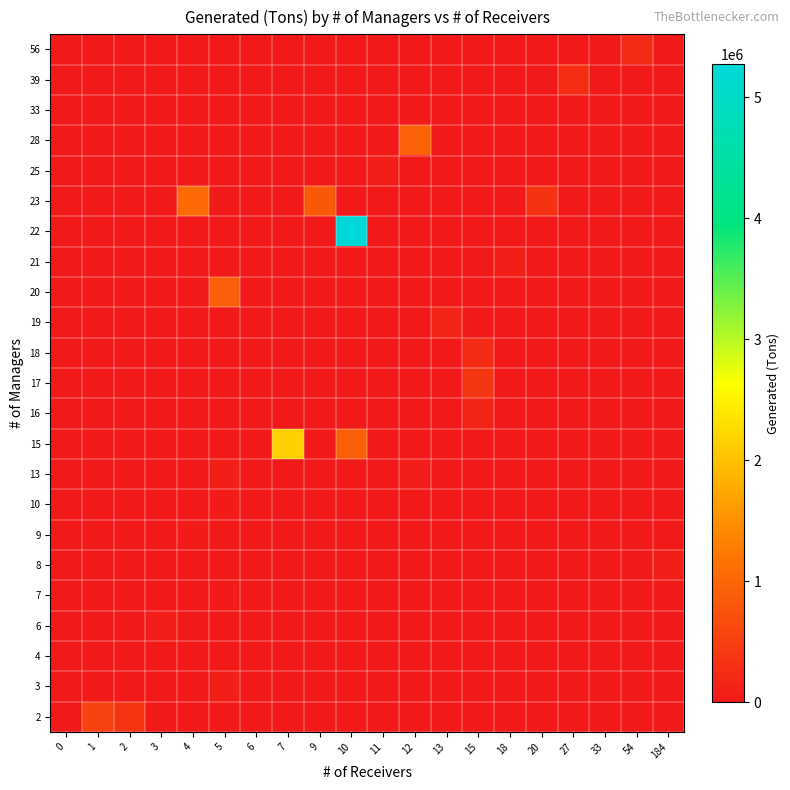

Rank the series by their maximum value, from highest to lowest.

22, 15, 23, 28, 20, 2, 17, 39, 18, 56, 16, 19, 25, 8, 13, 3, 21, 6, 10, 9, 7, 33, 4